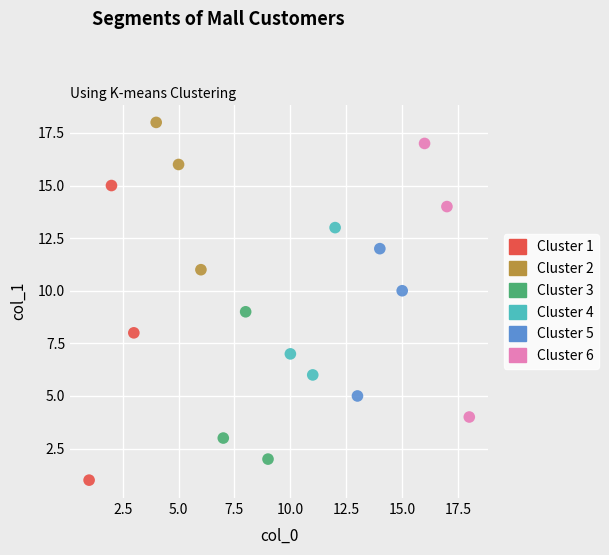

Which series reaches the minimum Y coordinate?

Cluster 1